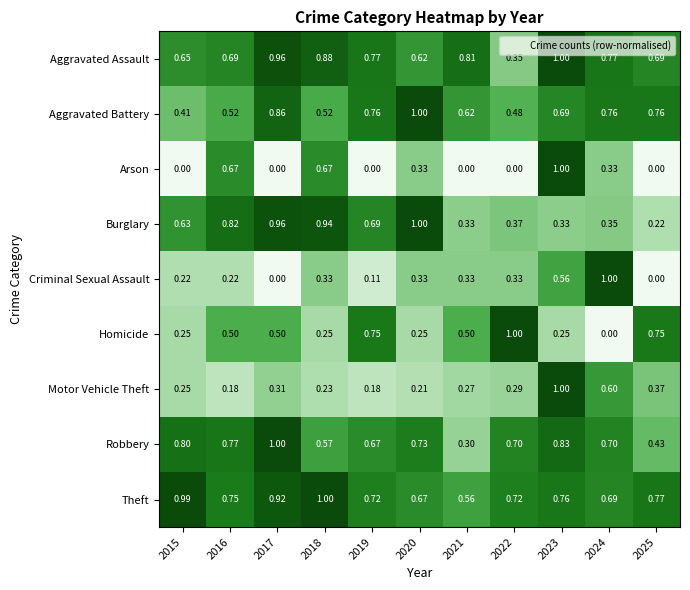

Is the value of Robbery at 2020 greater than the value of Criminal Sexual Assault at 2023?

Yes